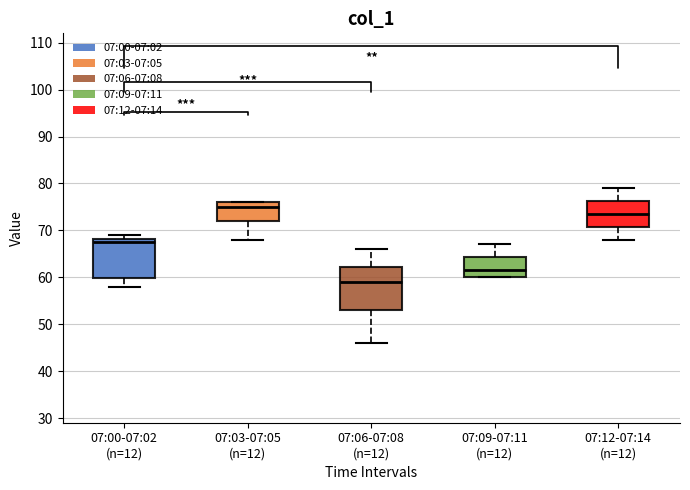

Reading left to right, transcribe this box plot: for each box, give where its median line is, the range the box spans, and where its two whiskers end, as read against the y-axis. The values are not printed on the chart, so give them approximately, as read against the axis.

07:00-07:02 (n=12): median 68 (just below the box's upper edge), box 60 to 68, whiskers 58 to 69
07:03-07:05 (n=12): median 75, box 72 to 76, whiskers 68 to 76
07:06-07:08 (n=12): median 59, box 53 to 62, whiskers 46 to 66
07:09-07:11 (n=12): median 62, box 60 to 64, whiskers 60 to 67
07:12-07:14 (n=12): median 74, box 71 to 76, whiskers 68 to 79